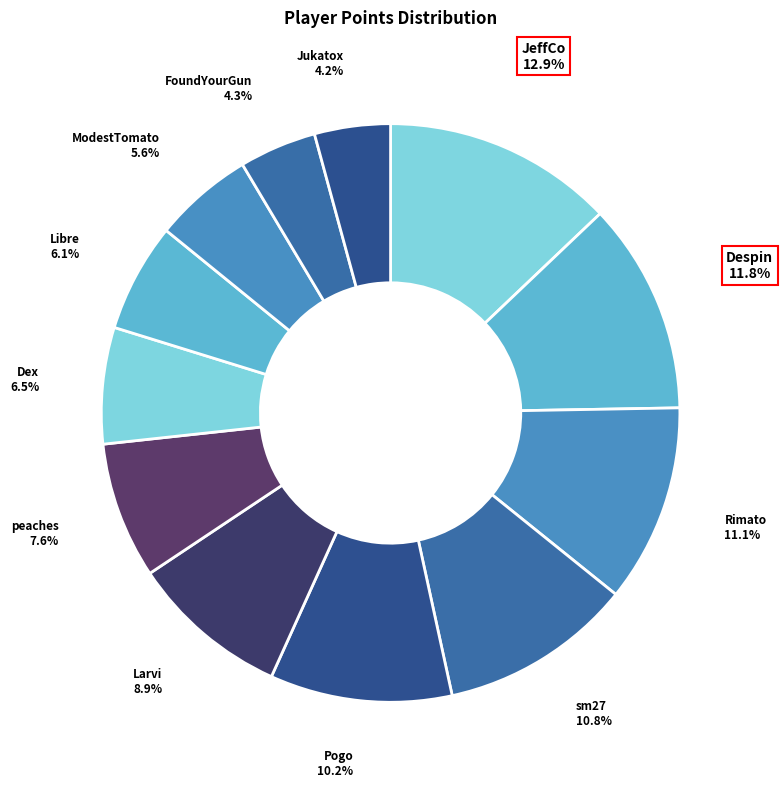

To the nearest percent, what is the average slice percentage?

8%